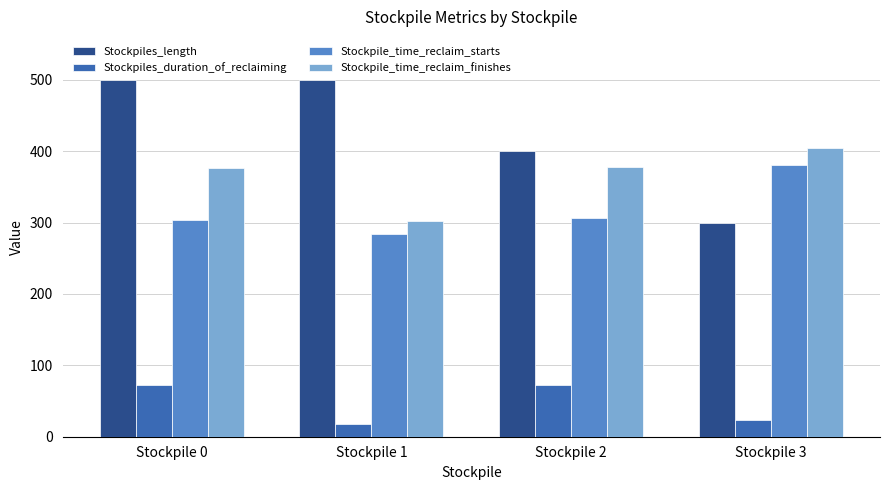

The value of Stockpile_time_reclaim_starts at Stockpile 0 is 304. True or false?

True